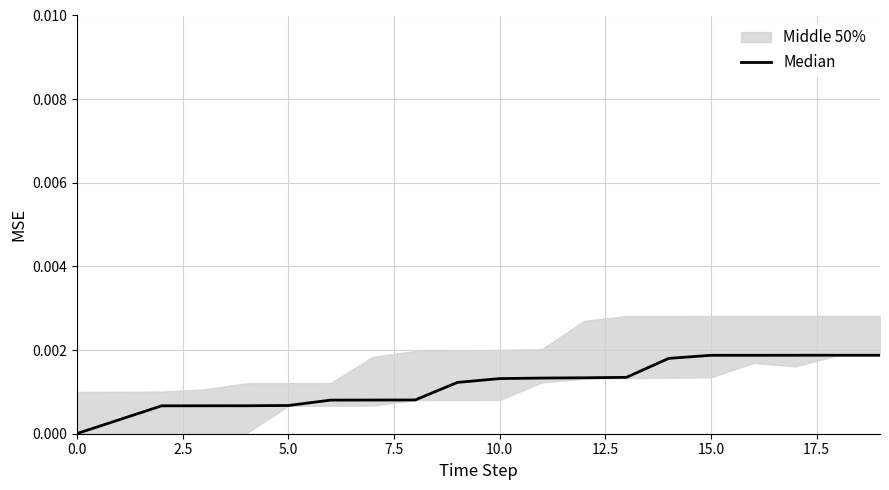

What position from the left is 11?

12